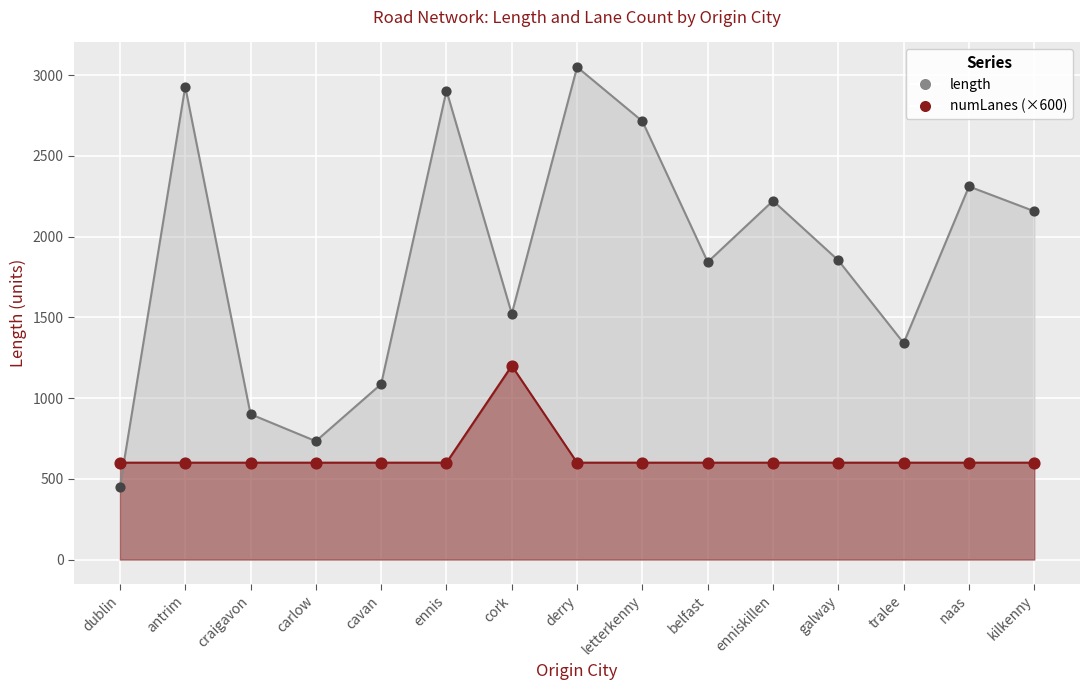

At how many categories does at least one series exceed 1941?

7